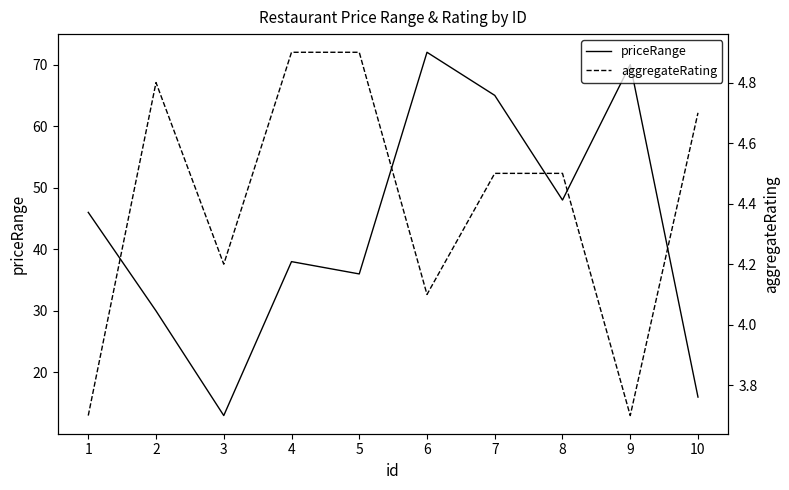

What is the difference between the maximum and minimum values in the aggregateRating series?

1.2